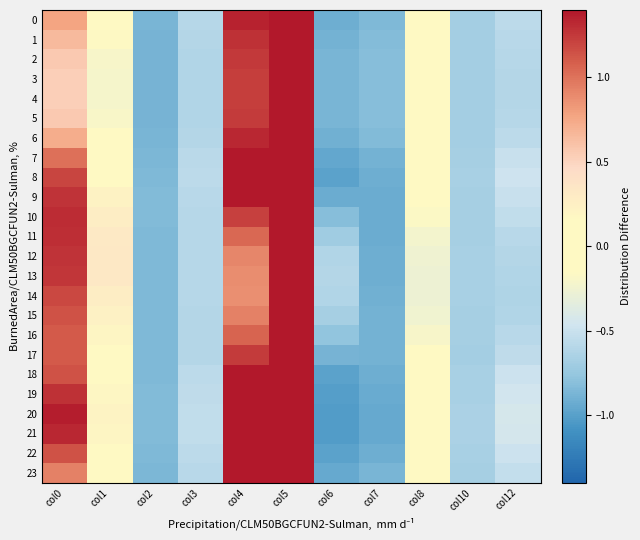

Reading left to right, transcribe all the data shown in this chart.

0: col0=0.8	col1=-0.1	col2=-0.9	col3=-0.6	col4=1.4	col5=2.2	col6=-0.9	col7=-0.8	col8=-0.1	col10=-0.7	col12=-0.6
1: col0=0.6	col1=-0.2	col2=-0.9	col3=-0.6	col4=1.3	col5=2.1	col6=-0.9	col7=-0.8	col8=-0.1	col10=-0.7	col12=-0.6
2: col0=0.6	col1=-0.2	col2=-0.9	col3=-0.6	col4=1.2	col5=2.0	col6=-0.9	col7=-0.8	col8=-0.1	col10=-0.7	col12=-0.6
3: col0=0.5	col1=-0.2	col2=-0.9	col3=-0.6	col4=1.2	col5=2.0	col6=-0.9	col7=-0.8	col8=-0.1	col10=-0.7	col12=-0.6
4: col0=0.5	col1=-0.2	col2=-0.9	col3=-0.6	col4=1.2	col5=2.0	col6=-0.9	col7=-0.8	col8=-0.1	col10=-0.7	col12=-0.6
5: col0=0.6	col1=-0.2	col2=-0.9	col3=-0.6	col4=1.2	col5=2.0	col6=-0.9	col7=-0.8	col8=-0.1	col10=-0.7	col12=-0.6
6: col0=0.7	col1=-0.1	col2=-0.9	col3=-0.6	col4=1.3	col5=2.2	col6=-0.9	col7=-0.8	col8=-0.1	col10=-0.7	col12=-0.6
7: col0=1.0	col1=0.0	col2=-0.9	col3=-0.6	col4=1.5	col5=2.4	col6=-1.0	col7=-0.9	col8=-0.1	col10=-0.7	col12=-0.5
8: col0=1.2	col1=0.1	col2=-0.8	col3=-0.6	col4=1.6	col5=2.6	col6=-1.0	col7=-0.9	col8=-0.0	col10=-0.7	col12=-0.5
9: col0=1.3	col1=0.2	col2=-0.8	col3=-0.6	col4=1.4	col5=2.3	col6=-0.9	col7=-0.9	col8=-0.1	col10=-0.7	col12=-0.5
10: col0=1.3	col1=0.3	col2=-0.8	col3=-0.6	col4=1.2	col5=2.0	col6=-0.8	col7=-0.9	col8=-0.2	col10=-0.7	col12=-0.5
11: col0=1.3	col1=0.3	col2=-0.8	col3=-0.6	col4=1.0	col5=1.7	col6=-0.7	col7=-0.9	col8=-0.2	col10=-0.7	col12=-0.6
12: col0=1.3	col1=0.3	col2=-0.8	col3=-0.6	col4=0.9	col5=1.5	col6=-0.6	col7=-0.9	col8=-0.3	col10=-0.7	col12=-0.6
13: col0=1.3	col1=0.3	col2=-0.8	col3=-0.6	col4=0.9	col5=1.5	col6=-0.6	col7=-0.9	col8=-0.3	col10=-0.7	col12=-0.6
14: col0=1.2	col1=0.3	col2=-0.9	col3=-0.6	col4=0.9	col5=1.5	col6=-0.6	col7=-0.9	col8=-0.3	col10=-0.7	col12=-0.6
15: col0=1.1	col1=0.2	col2=-0.9	col3=-0.6	col4=0.9	col5=1.5	col6=-0.7	col7=-0.9	col8=-0.2	col10=-0.7	col12=-0.6
16: col0=1.1	col1=0.2	col2=-0.9	col3=-0.6	col4=1.1	col5=1.8	col6=-0.8	col7=-0.9	col8=-0.2	col10=-0.7	col12=-0.6
17: col0=1.1	col1=0.1	col2=-0.9	col3=-0.6	col4=1.2	col5=2.0	col6=-0.9	col7=-0.9	col8=-0.1	col10=-0.7	col12=-0.6
18: col0=1.1	col1=0.1	col2=-0.8	col3=-0.6	col4=1.5	col5=2.5	col6=-1.0	col7=-0.9	col8=-0.1	col10=-0.7	col12=-0.5
19: col0=1.3	col1=0.2	col2=-0.8	col3=-0.5	col4=1.6	col5=2.7	col6=-1.0	col7=-0.9	col8=-0.0	col10=-0.7	col12=-0.5
20: col0=1.4	col1=0.2	col2=-0.8	col3=-0.5	col4=1.7	col5=2.8	col6=-1.0	col7=-0.9	col8=-0.0	col10=-0.7	col12=-0.4
21: col0=1.3	col1=0.2	col2=-0.8	col3=-0.5	col4=1.7	col5=2.8	col6=-1.0	col7=-0.9	col8=-0.0	col10=-0.7	col12=-0.4
22: col0=1.1	col1=0.1	col2=-0.8	col3=-0.6	col4=1.6	col5=2.6	col6=-1.0	col7=-0.9	col8=-0.0	col10=-0.7	col12=-0.5
23: col0=0.9	col1=-0.0	col2=-0.9	col3=-0.6	col4=1.4	col5=2.3	col6=-0.9	col7=-0.9	col8=-0.1	col10=-0.7	col12=-0.5